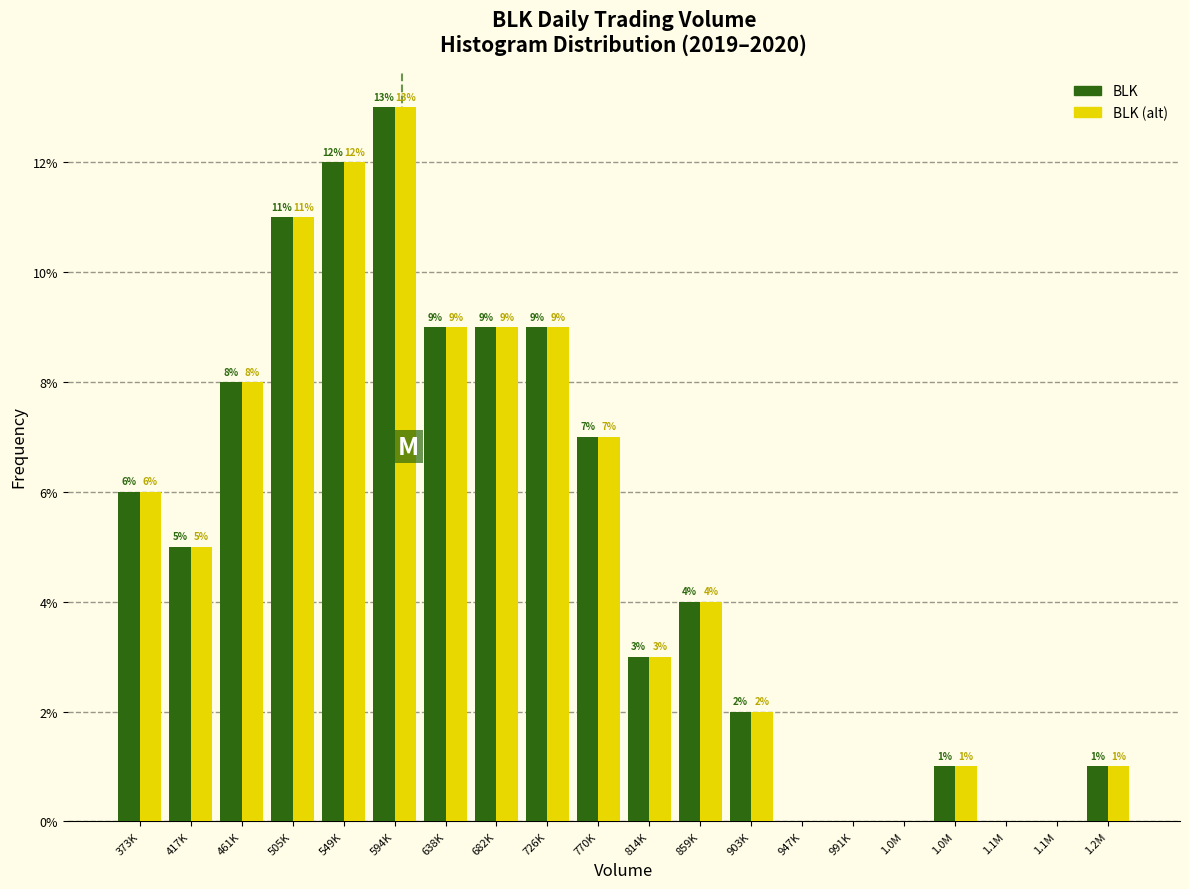

Does the chart contain stacked bars?

No